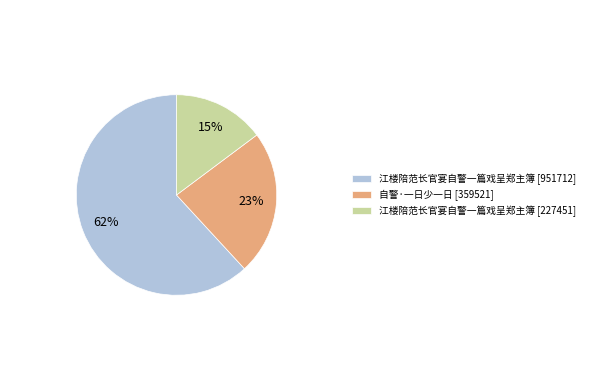

Which slice represents more than half of the pie?

江楼陪范长官宴自警一篇戏呈郑主簿 [951712]